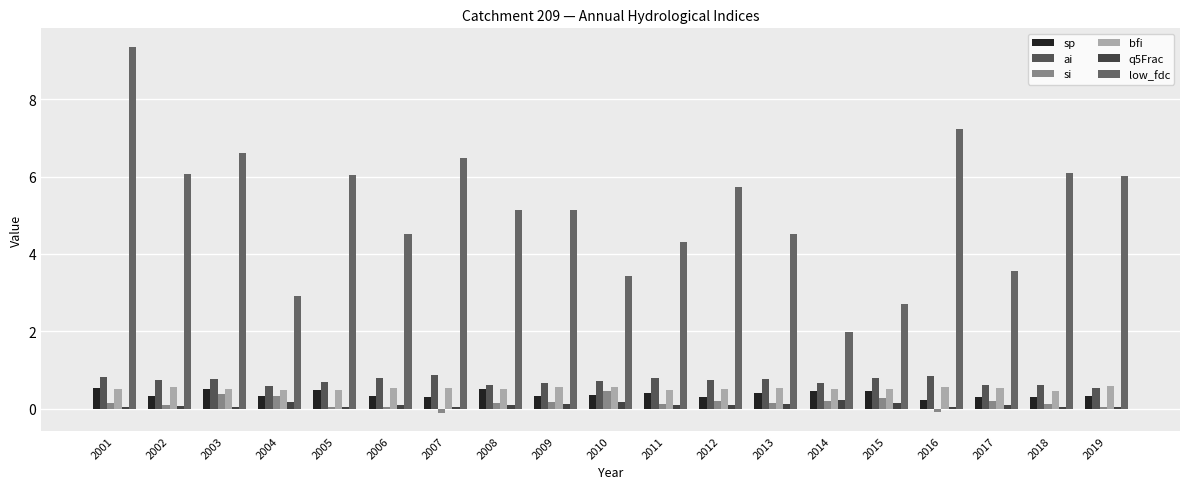

What is the smallest value displayed?

-0.1